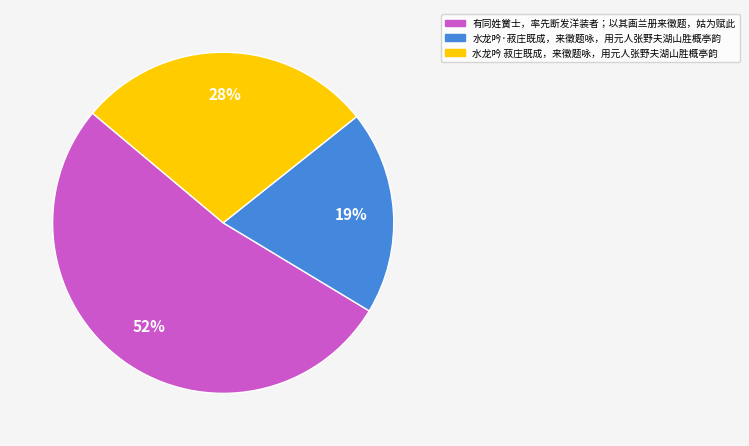

What is the smallest slice in the pie chart?

水龙吟·菽庄既成，来徵题咏，用元人张野夫湖山胜概亭韵